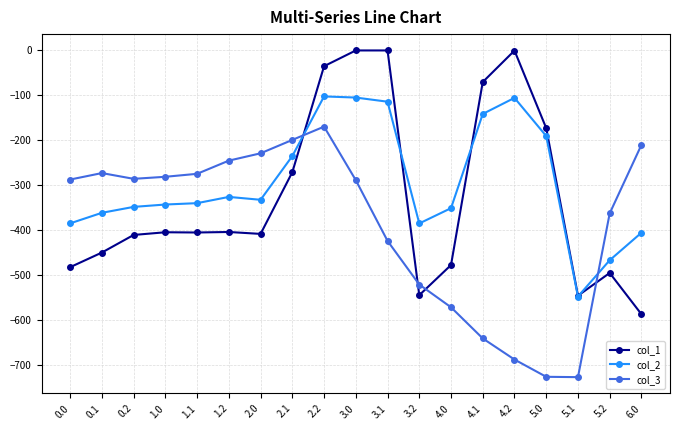

What is the difference between the highest and lowest values at 0.2?

124.8